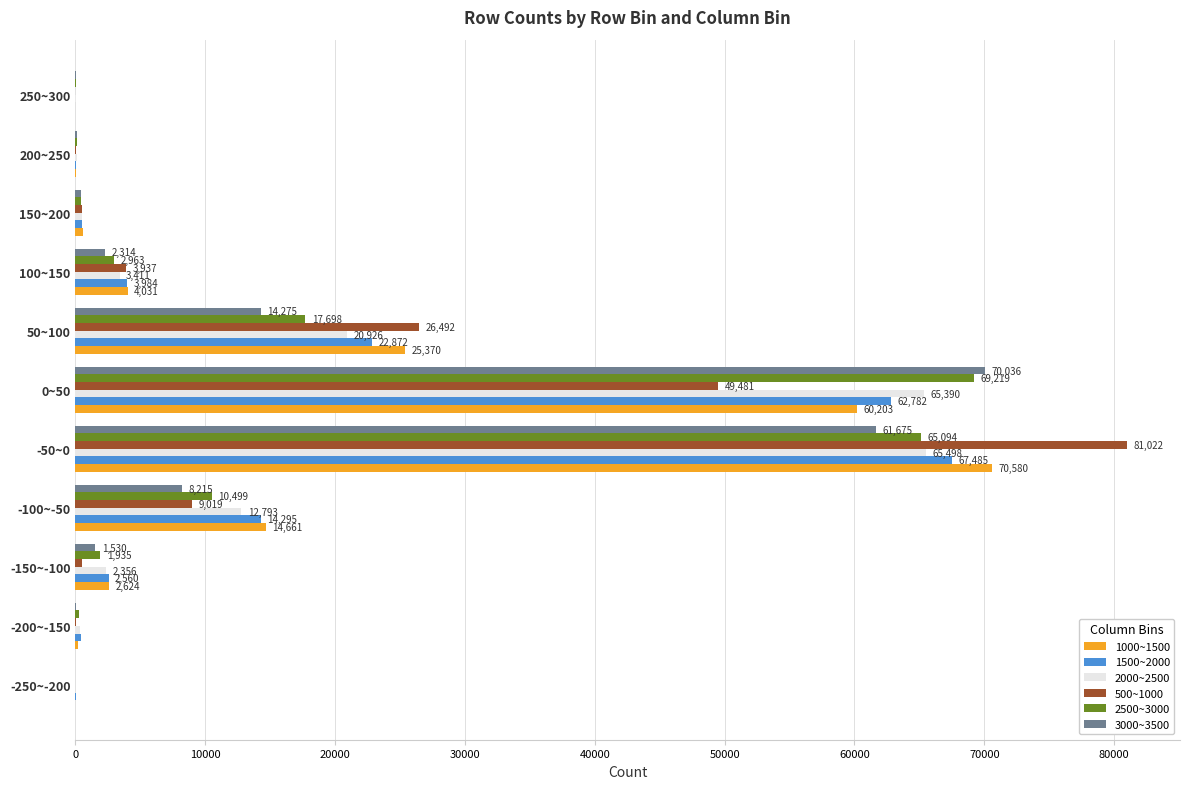

The value of 1500~2000 at -50~0 is 29477. True or false?

False